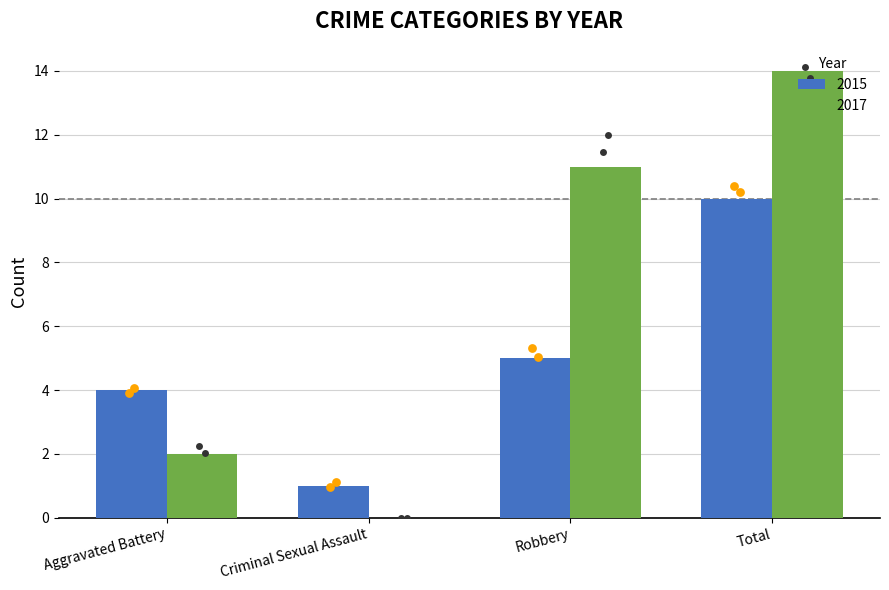

Which series reaches the maximum Y coordinate?

2017